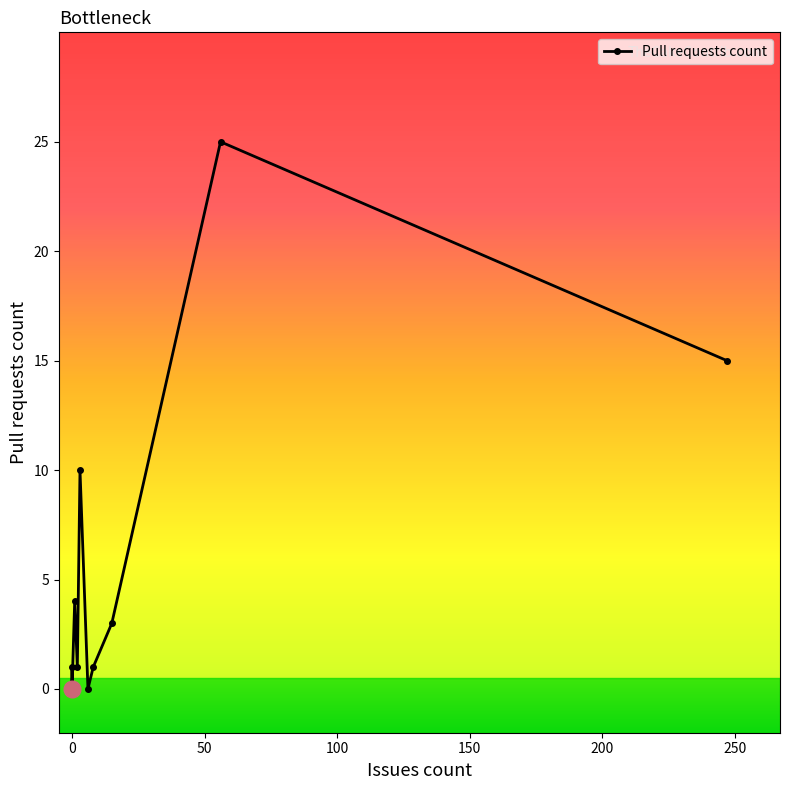

True or false: the data has more than 1 interior local peaks.

True